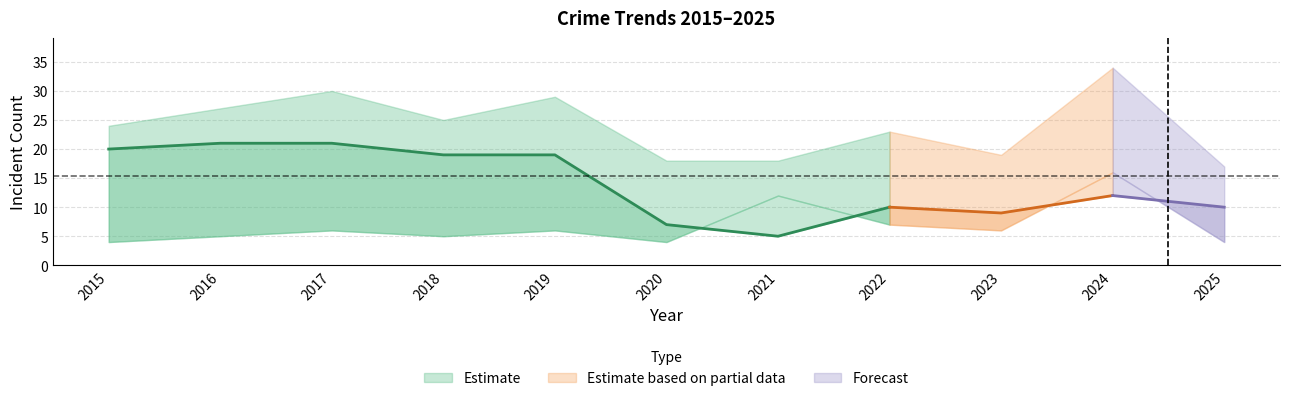

What is the value of the Total point at the 7th from the left?

18